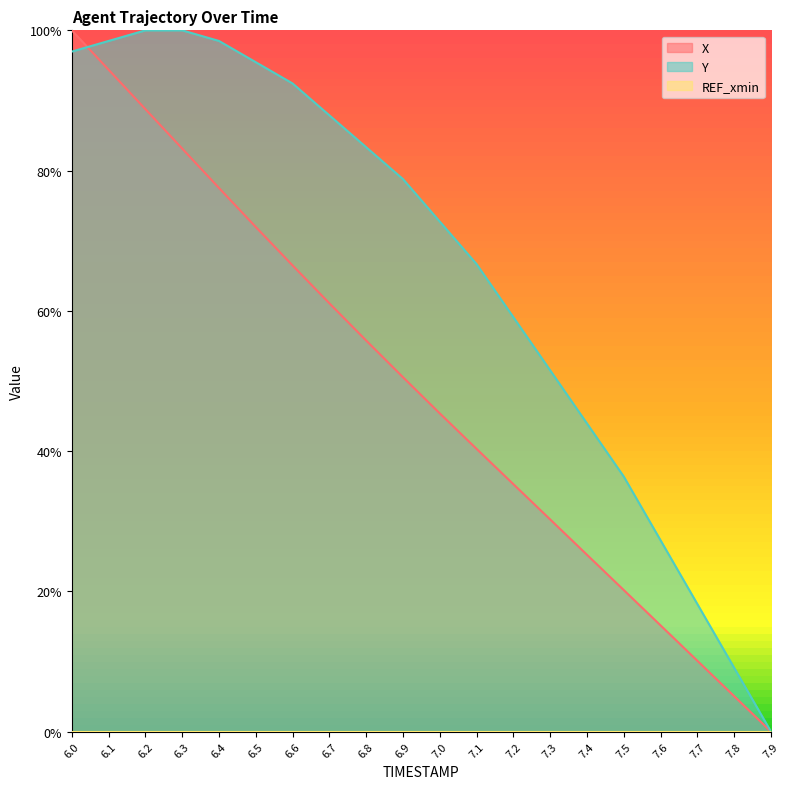

At how many categories does at least one series exceed 0?

19